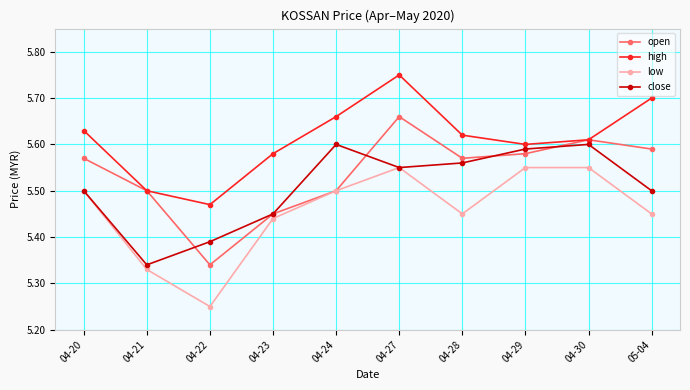

Rank the series at 05-04 from highest to lowest value.

high, open, close, low